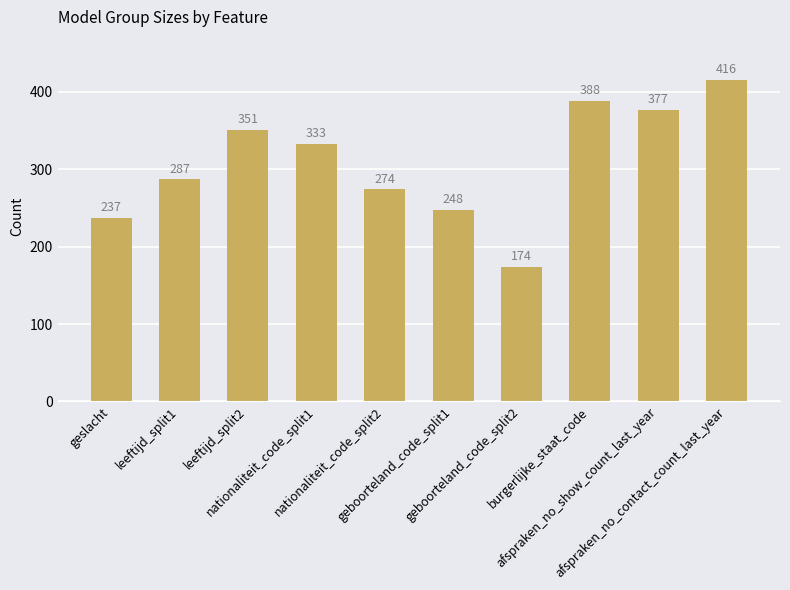

Rank the categories by value from highest to lowest.

afspraken_no_contact_count_last_year, burgerlijke_staat_code, afspraken_no_show_count_last_year, leeftijd_split2, nationaliteit_code_split1, leeftijd_split1, nationaliteit_code_split2, geboorteland_code_split1, geslacht, geboorteland_code_split2